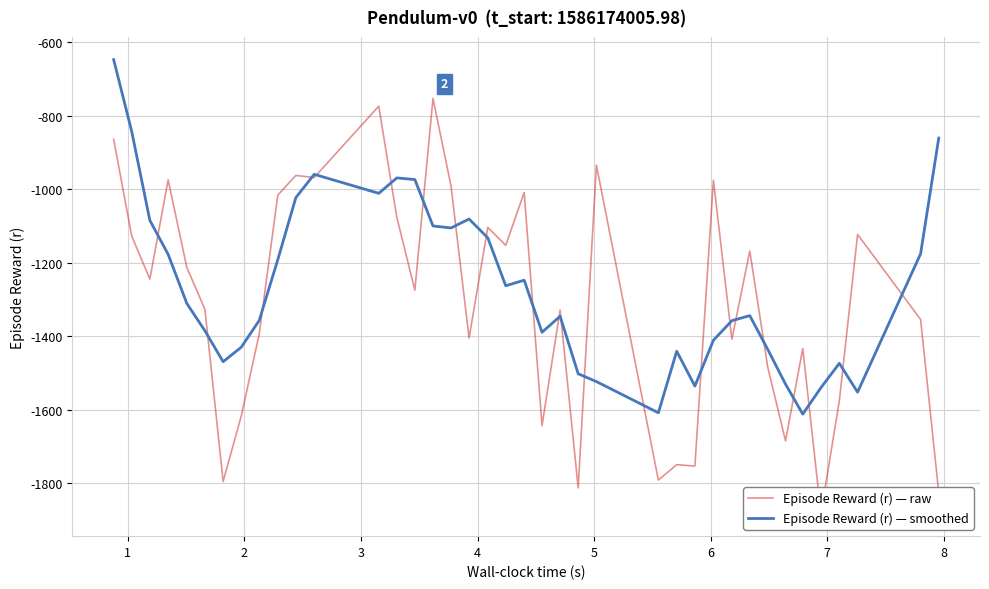

Reading left to right, list all the values displayed in this chart.

Episode Reward (r) — raw: -863.8	-1126.7	-1244.4	-974.2	-1212.6	-1326.7	-1795.1	-1617.1	-1394.0	-1015.8	-962.3	-967.8	-773.7	-1076.2	-1274.2	-752.5	-990.6	-1404.6	-1103.6	-1152.4	-1008.5	-1642.9	-1328.6	-1812.4	-934.3	-1791.2	-1749.3	-1753.0	-975.2	-1407.7	-1167.8	-1483.1	-1684.6	-1433.3	-1882.1	-1575.5	-1122.7	-1354.1	-1825.1
Episode Reward (r) — smoothed: -647.0	-841.8	-1084.3	-1176.9	-1310.6	-1385.1	-1469.1	-1429.7	-1356.8	-1191.4	-1022.7	-959.1	-1010.8	-968.9	-973.4	-1099.6	-1105.1	-1080.8	-1132.0	-1262.4	-1247.2	-1389.0	-1345.3	-1501.9	-1523.2	-1608.0	-1440.6	-1535.3	-1410.6	-1357.4	-1343.7	-1435.3	-1530.2	-1611.7	-1539.6	-1473.5	-1551.9	-1175.5	-860.4